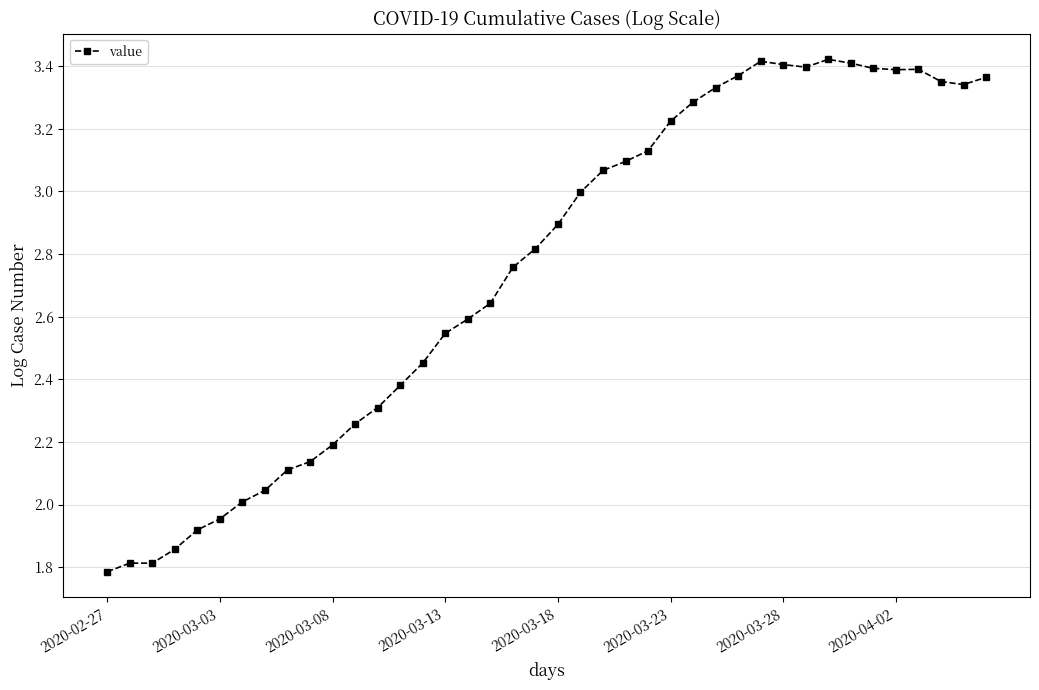

True or false: the data has more than 1 interior local peaks.

True